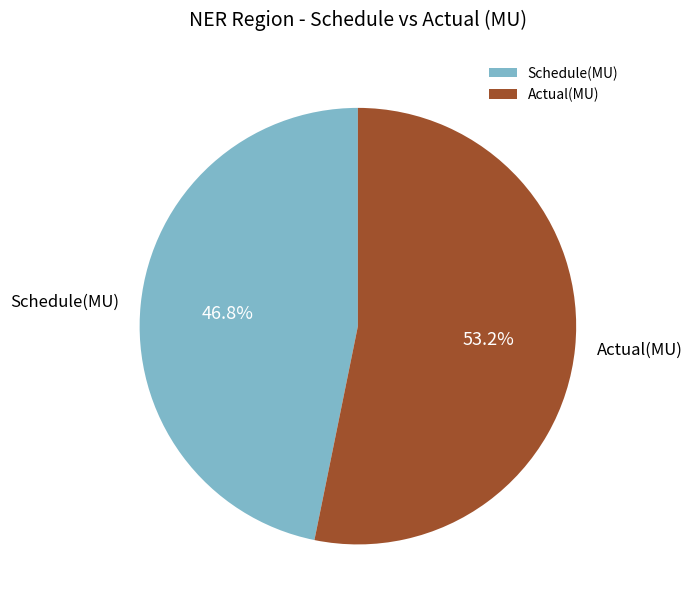

Is the sum of Schedule(MU) and Actual(MU) greater than half?

Yes